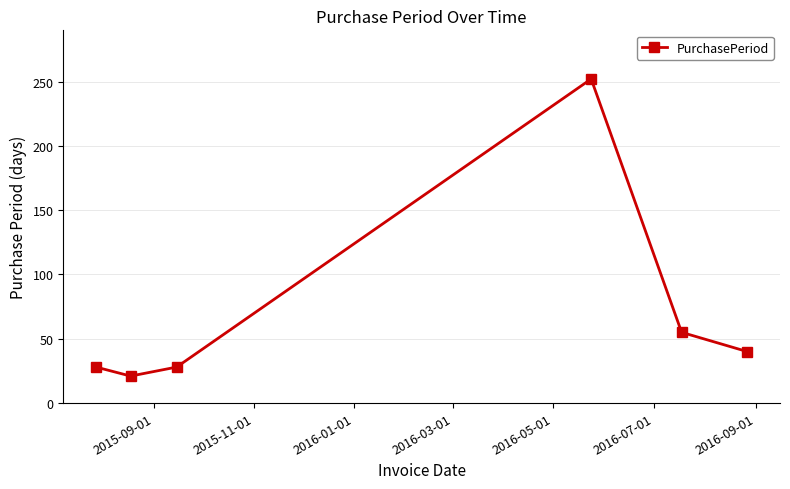

What is the greatest value displayed?

252